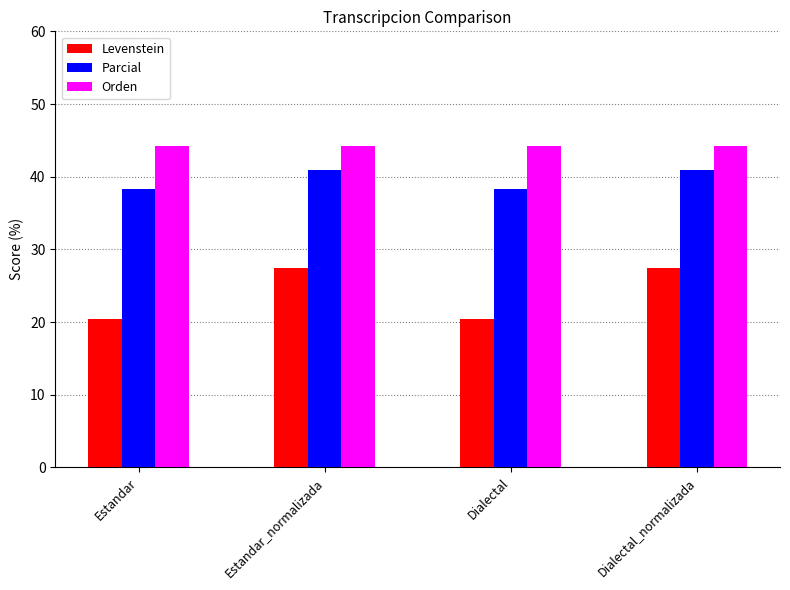

Reading left to right, transcribe all the data shown in this chart.

Levenstein: Estandar=20.4	Estandar_normalizada=27.5	Dialectal=20.4	Dialectal_normalizada=27.5
Parcial: Estandar=38.3	Estandar_normalizada=40.9	Dialectal=38.3	Dialectal_normalizada=40.9
Orden: Estandar=44.2	Estandar_normalizada=44.2	Dialectal=44.2	Dialectal_normalizada=44.2